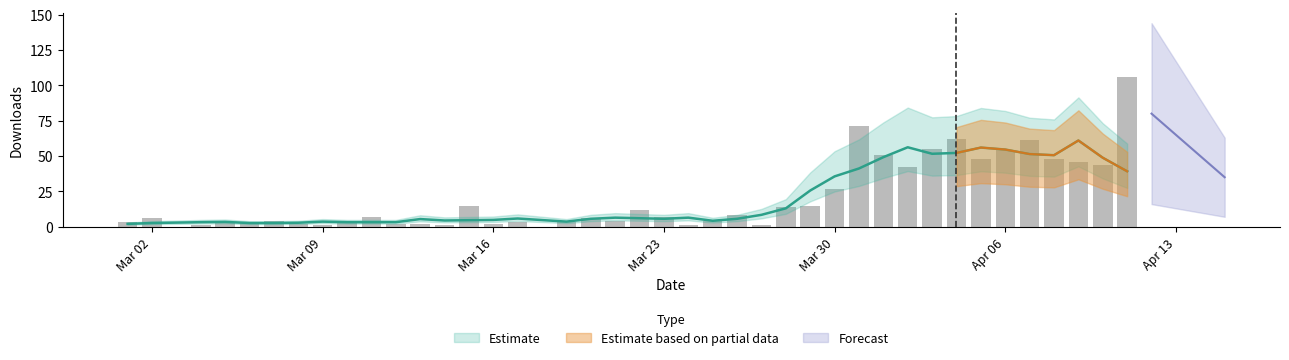

Does the chart contain stacked bars?

No